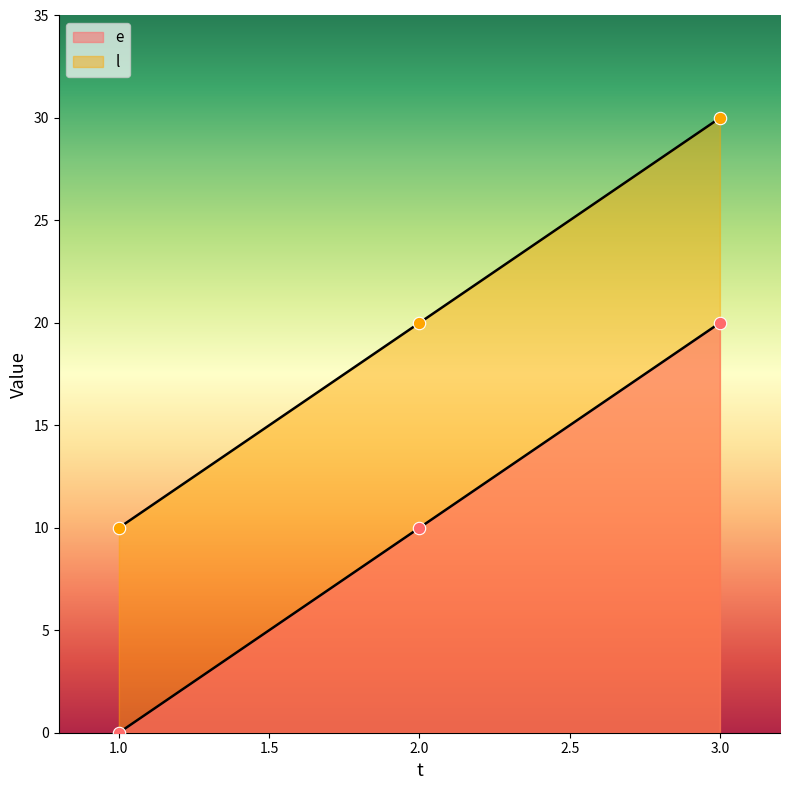

What are all the series names shown in the legend?

e, l